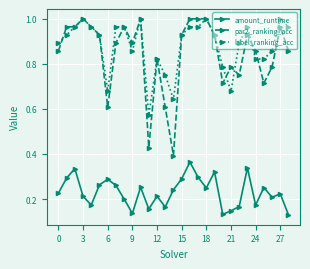

Which series has the largest range (max minus min)?

par2_ranking_acc